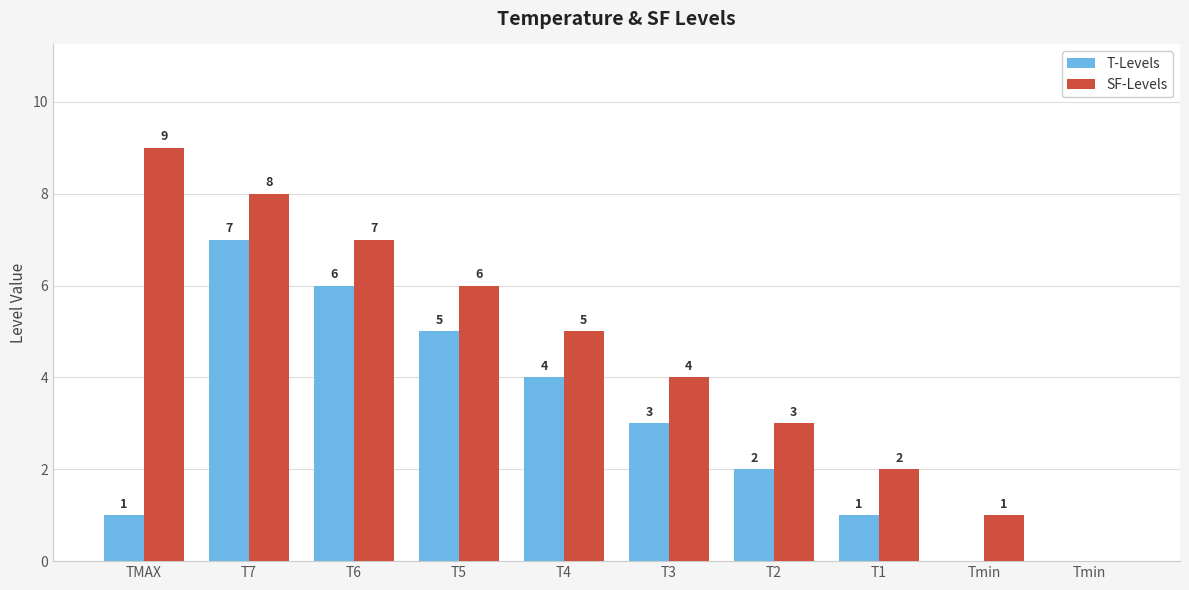

What is the total value across all series at TMAX?

10